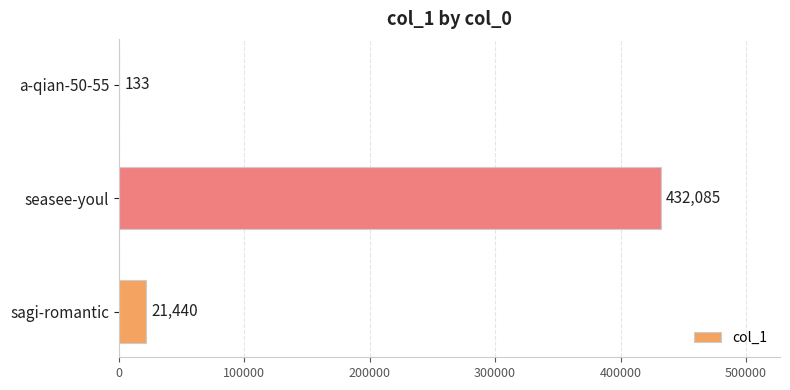

The chart shows a value of 432085 at seasee-youl. True or false?

True